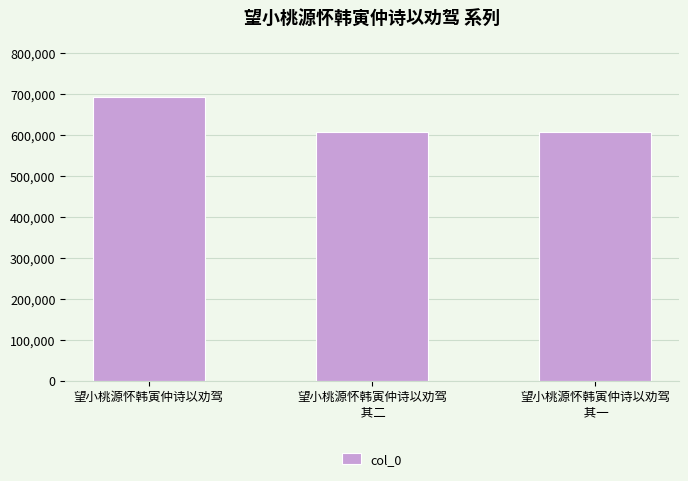

What is the label of the 3rd bar from the right?

望小桃源怀韩寅仲诗以劝驾